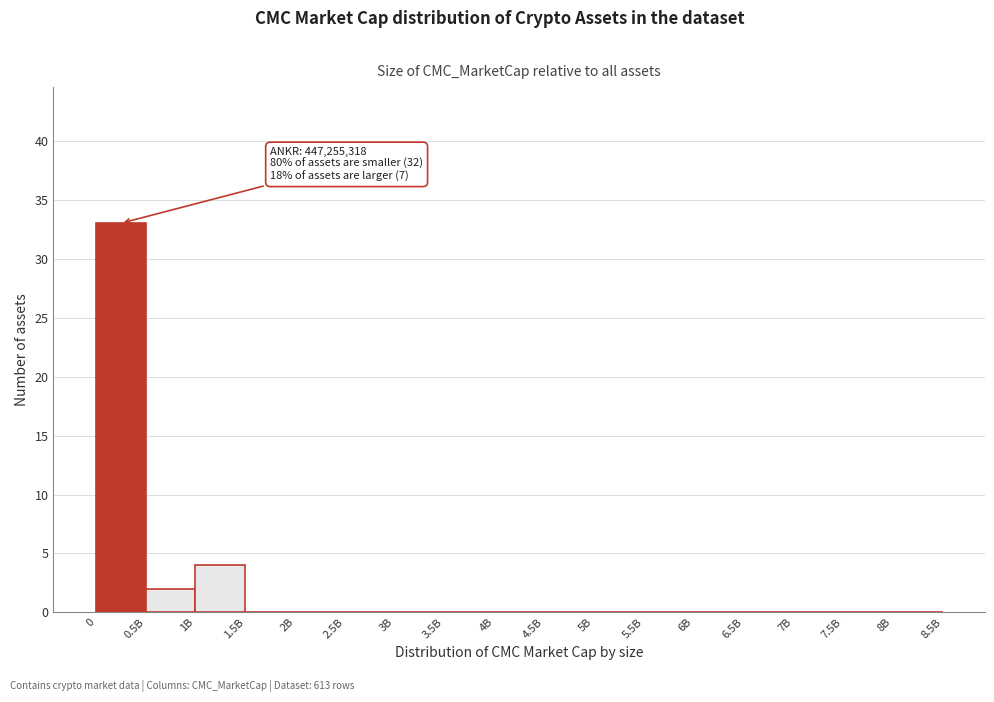

Reading left to right, list all the values displayed in this chart.

0=33	0.5B=2	1B=4	1.5B=0	2B=0	2.5B=0	3B=0	3.5B=0	4B=0	4.5B=0	5B=0	5.5B=0	6B=0	6.5B=0	7B=0	7.5B=0	8B=0